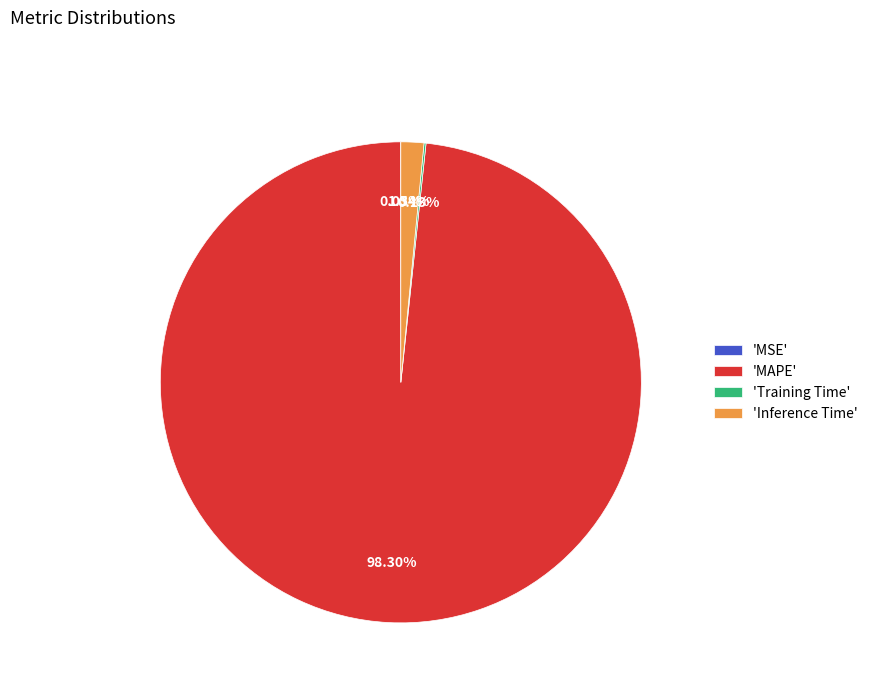

What is the largest slice in the pie chart?

'MAPE'